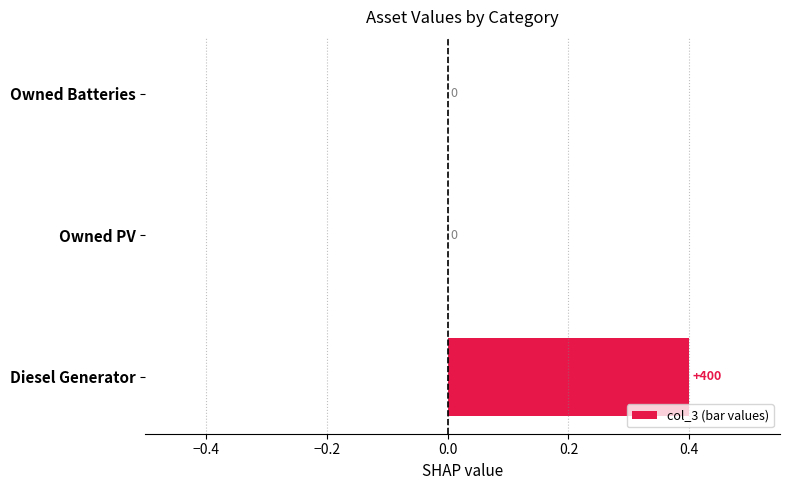

True or false: the data shows 0.0 at Owned Batteries.

True